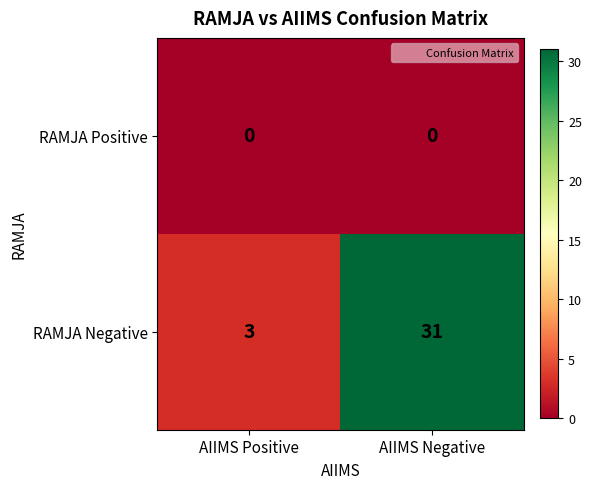

What is the difference between the highest and lowest values at AIIMS Negative?

31